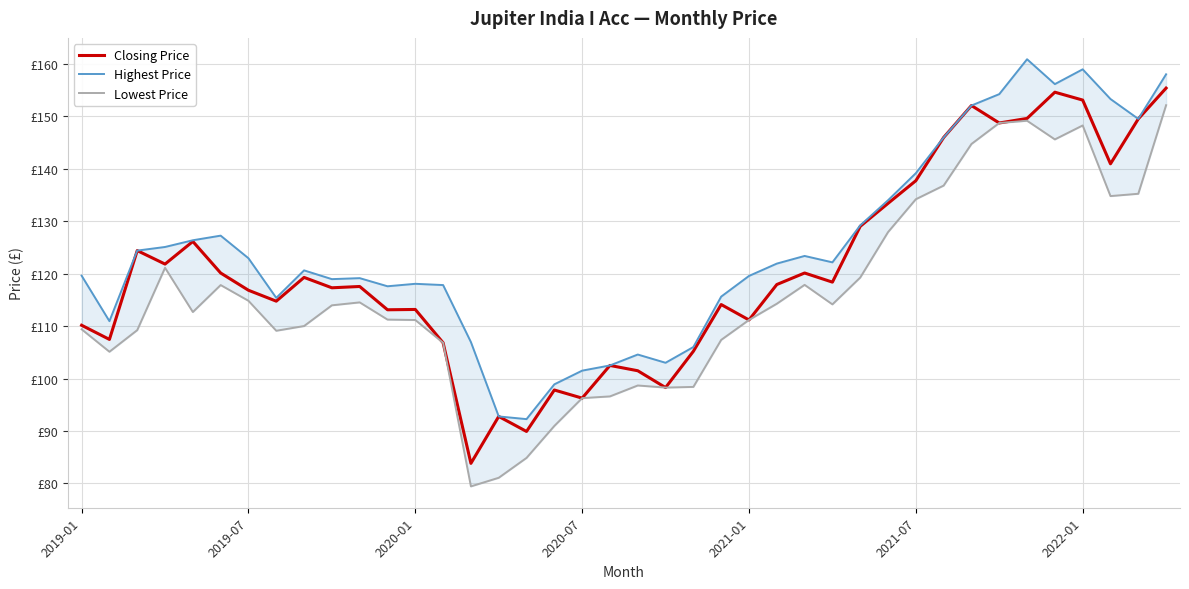

What is the sum of all Closing Price values?

4828.5